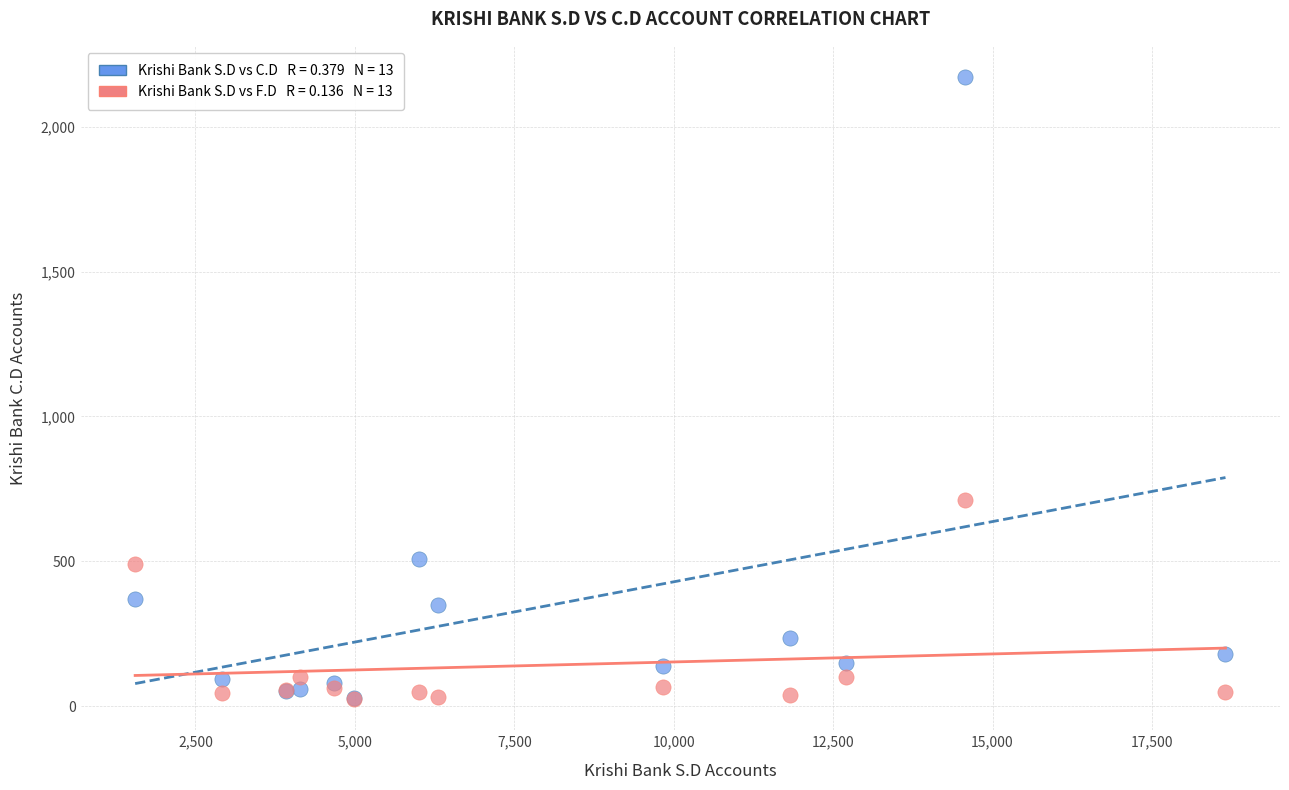

Across all series, what Y value is closest to 1098?

713